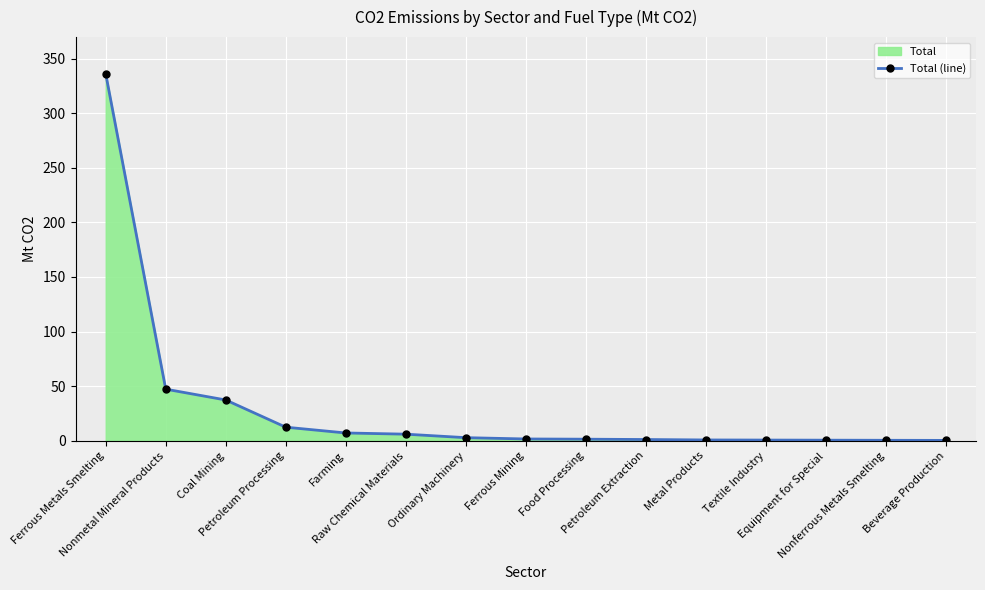

Reading left to right, extract all data points from this chart.

336.0	47.3	37.4	12.5	7.2	6.1	2.9	1.7	1.5	1.2	0.8	0.7	0.6	0.5	0.4